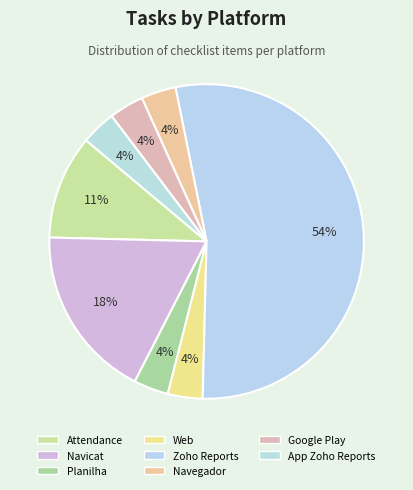

Which category has the biggest portion of the pie?

Zoho Reports